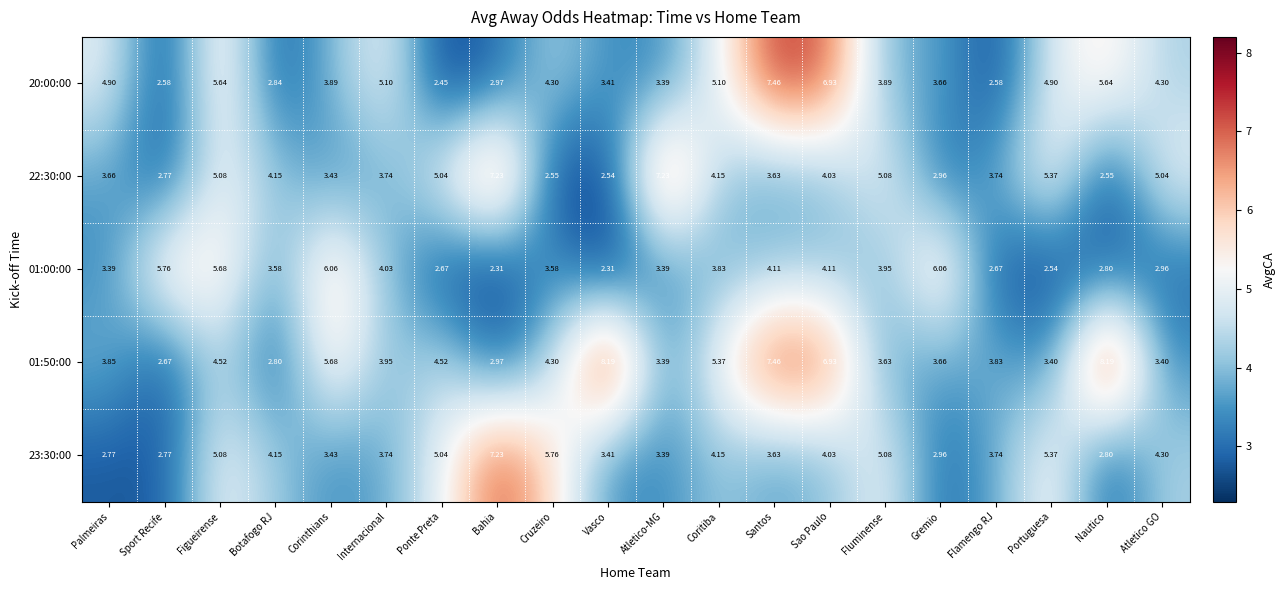

At which label does 22:30:00 first exceed 4?

Figueirense